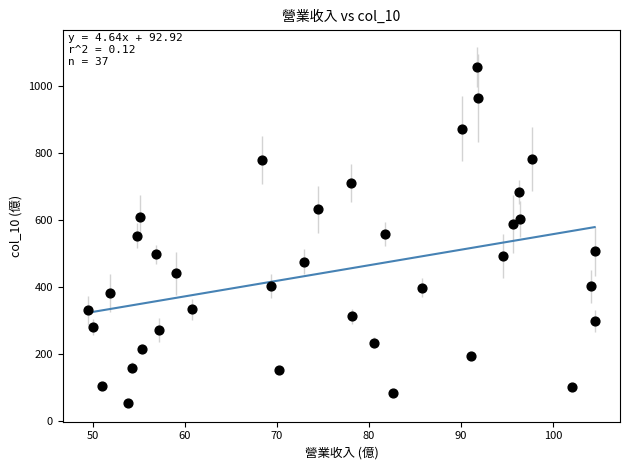

What is the range of X values (max minus min)?

55.0